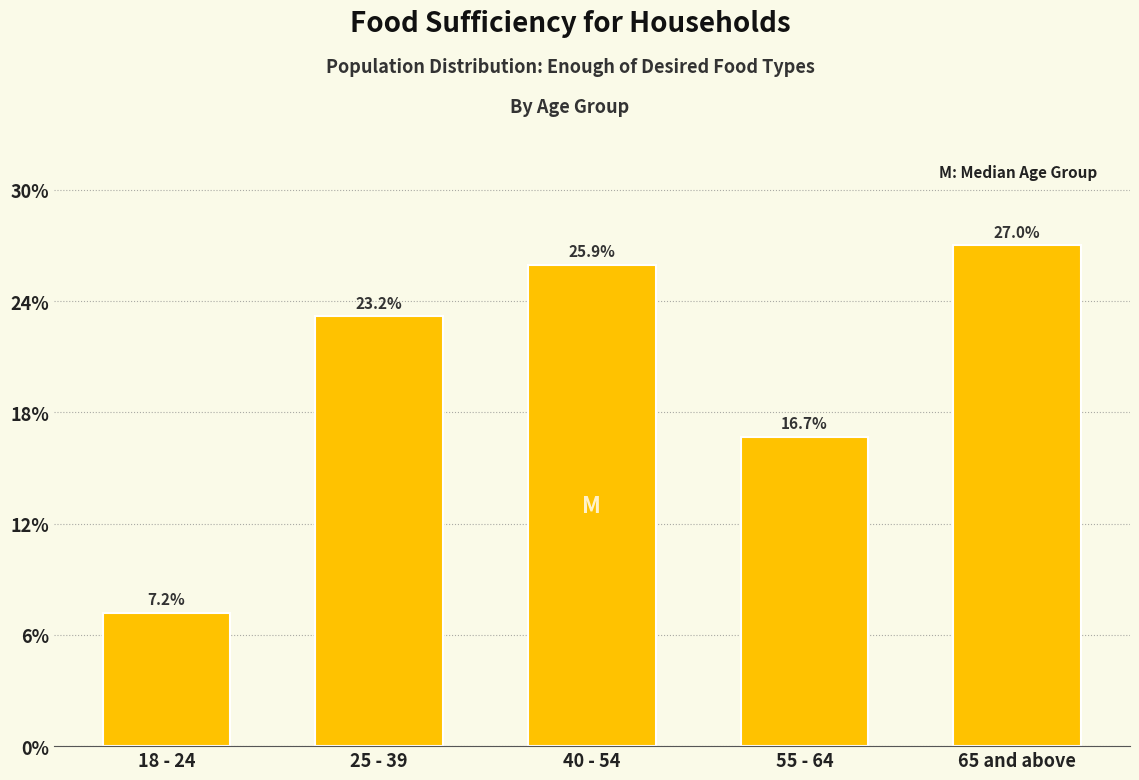

Reading left to right, transcribe all the data shown in this chart.

7.2	23.2	25.9	16.7	27.0